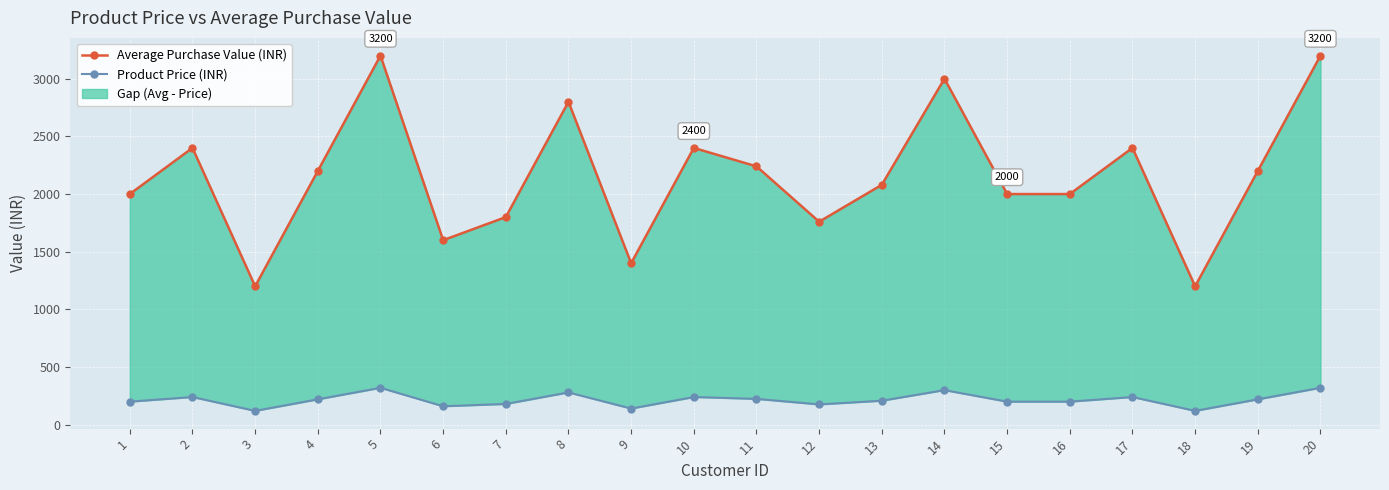

What is the sum of all Product Price (INR) values?

4308